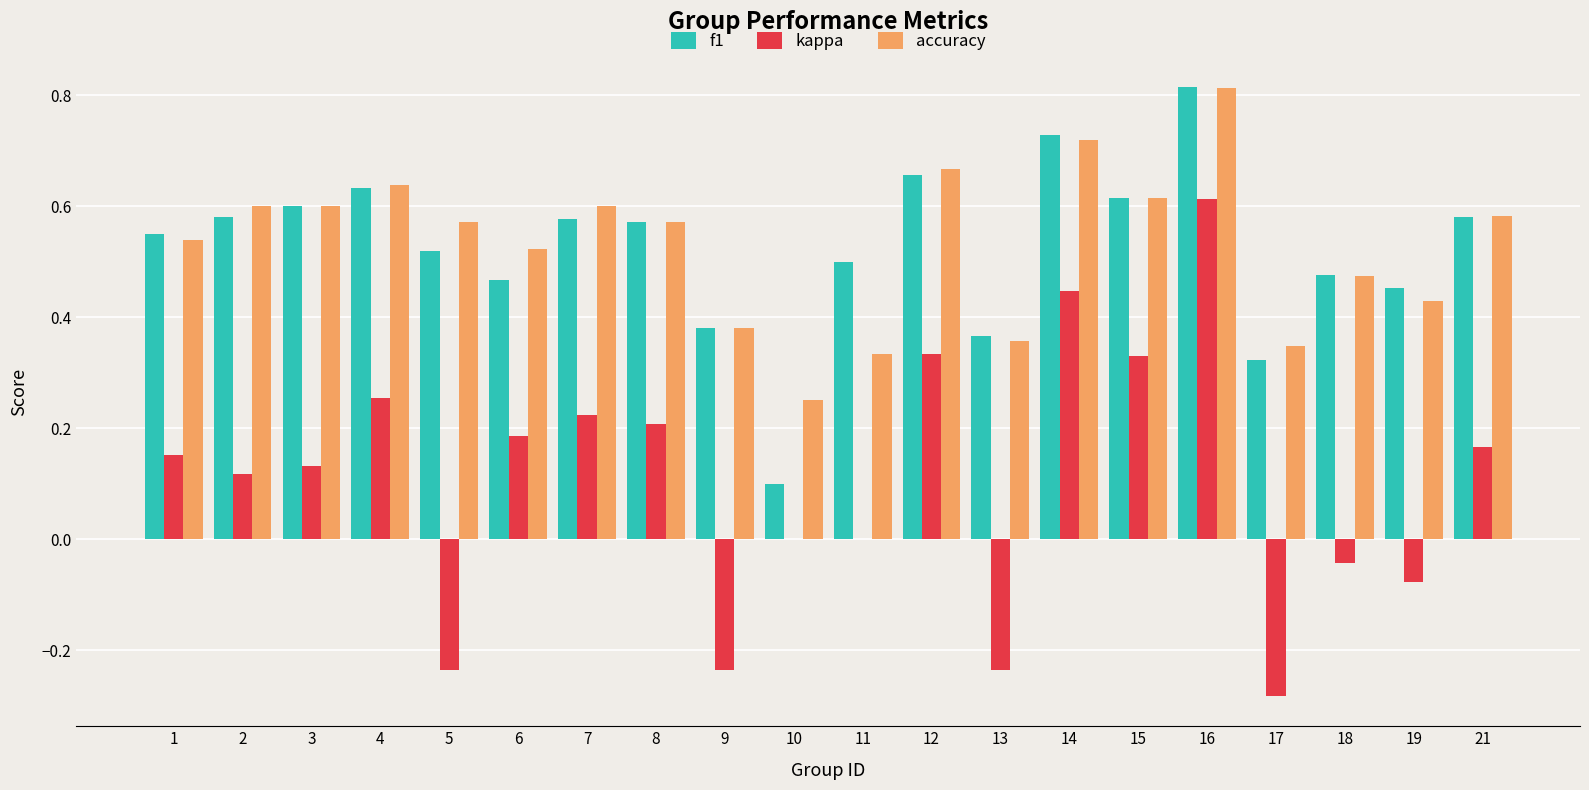

How many categories are shown in the chart?

20